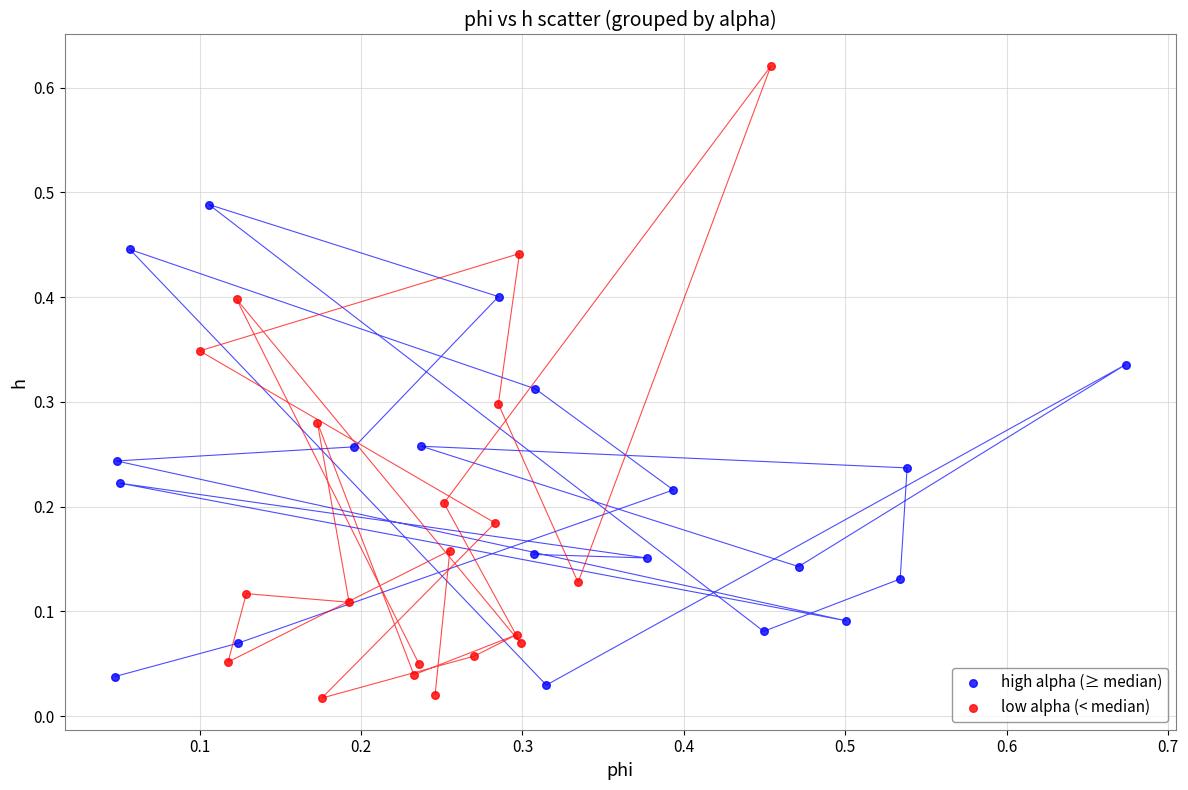

Which series reaches the maximum Y coordinate?

low alpha (< median)